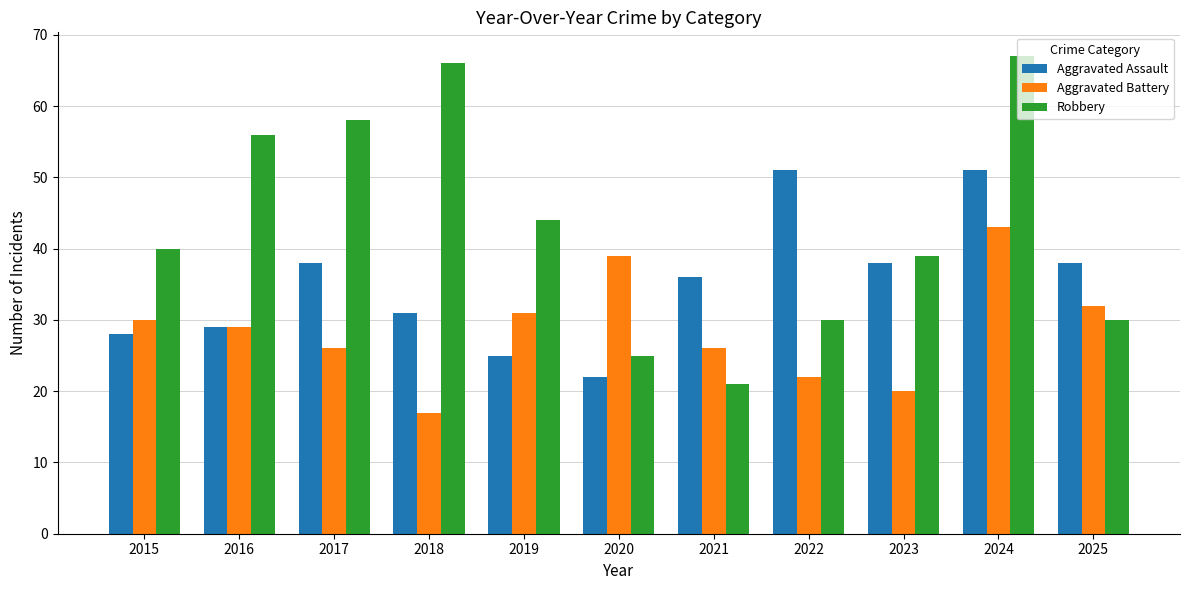

What is the sum of all Robbery values?

476